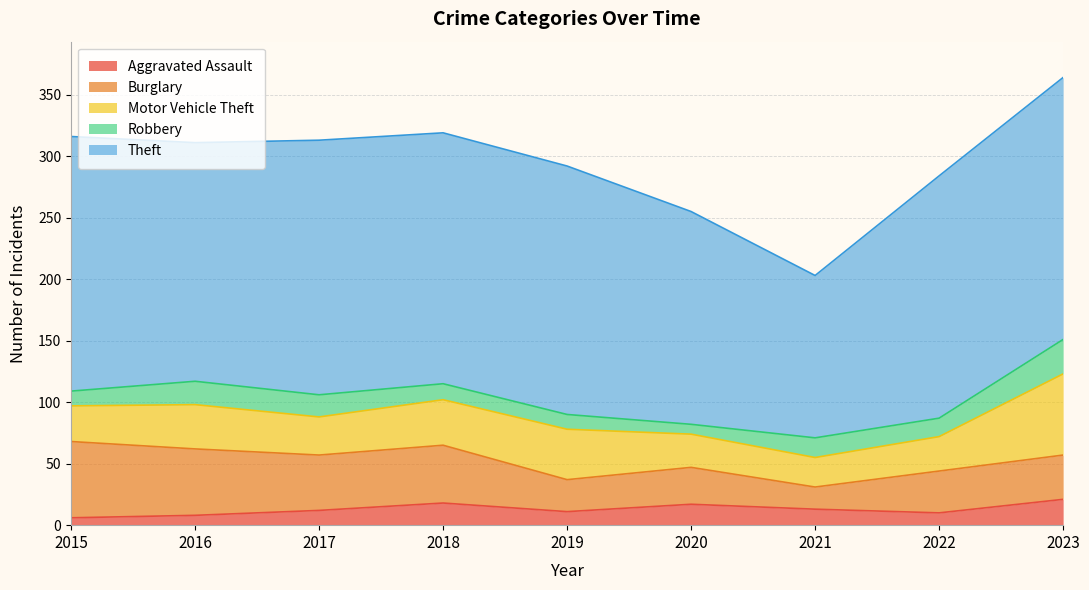

The Burglary series shows 62 at 2017. True or false?

False